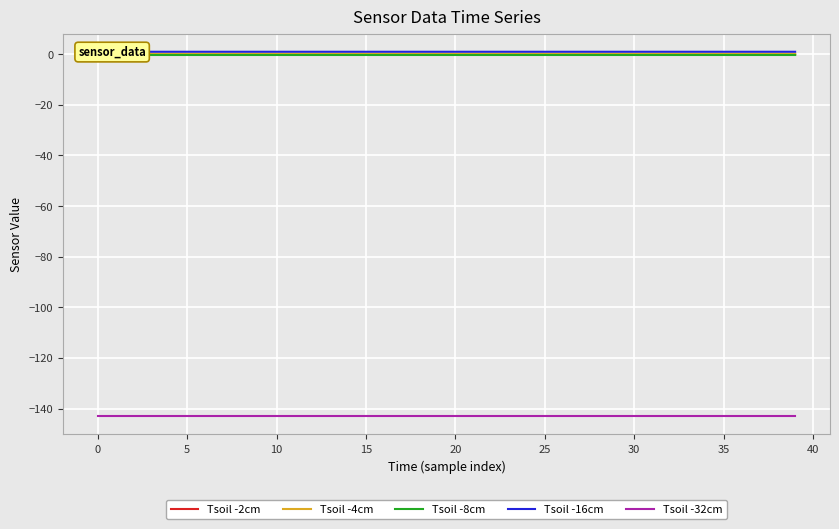

Which series has the widest spread of values?

Tsoil -2cm